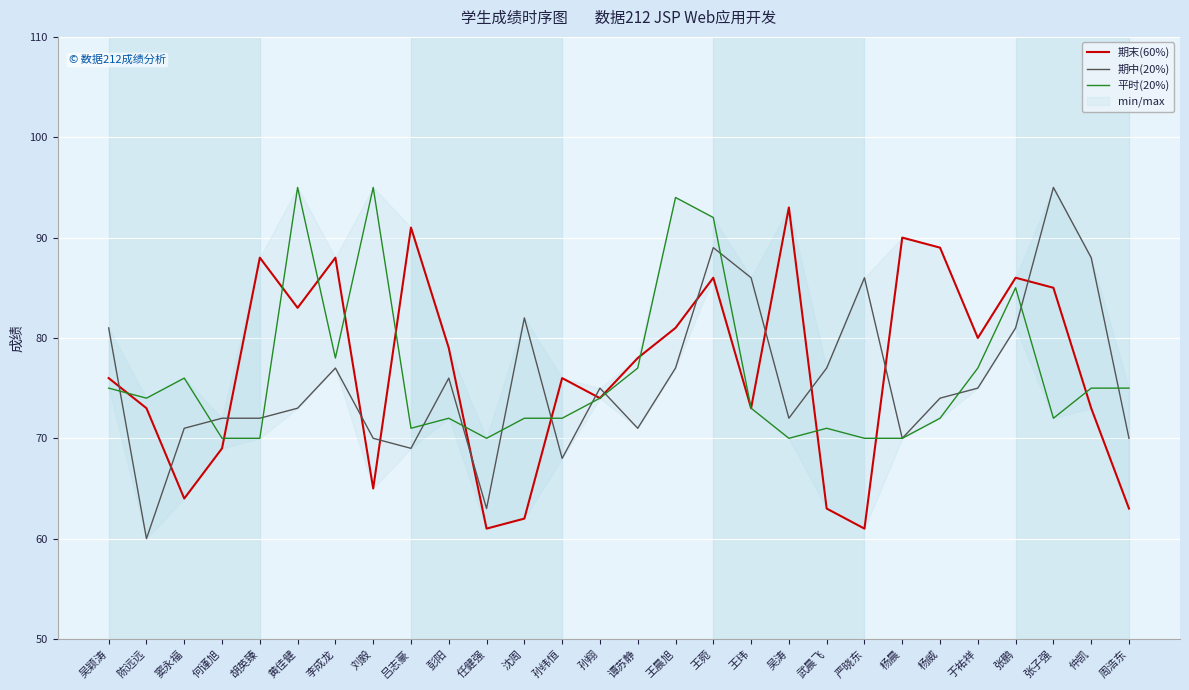

Which category has the lowest value in the 期末(60%) series?

任健强